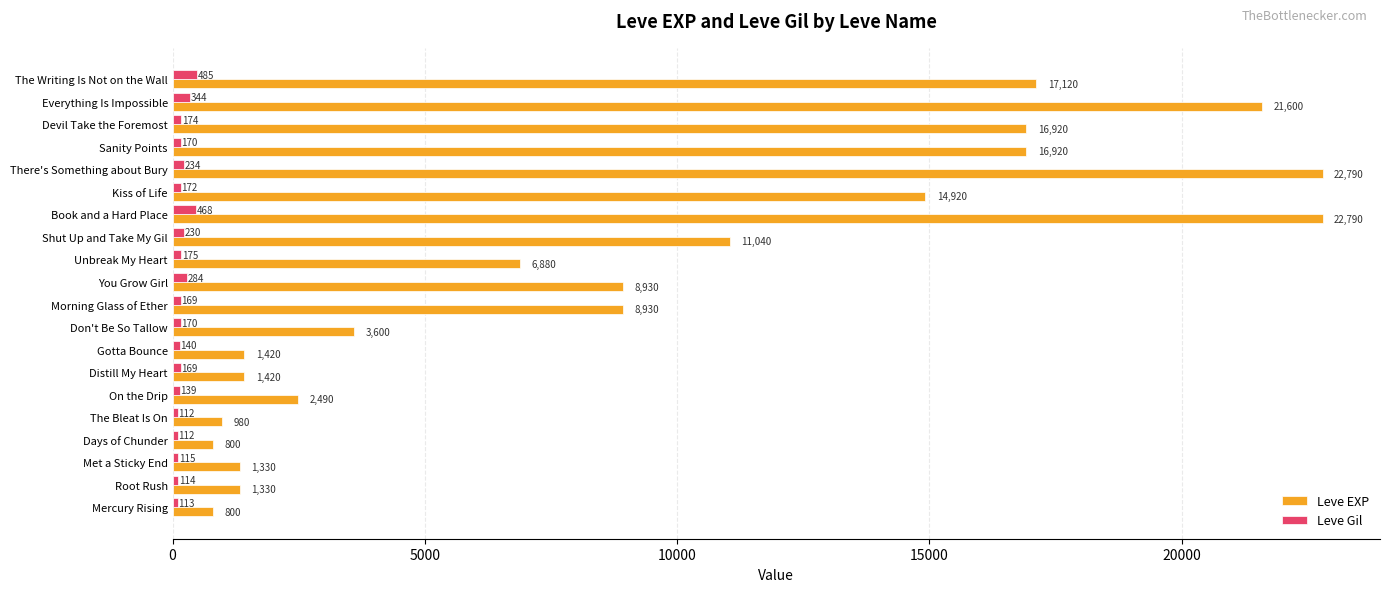

Where is Leve EXP nearest to the value 11795?

Shut Up and Take My Gil